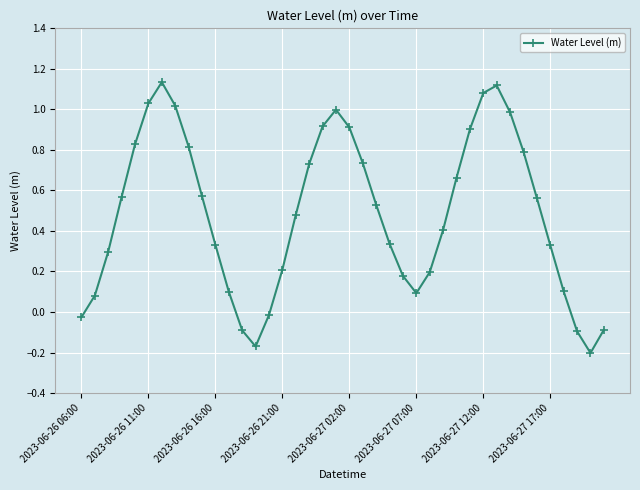

How many interior local peaks (higher than both neighbors) does the data have?

3